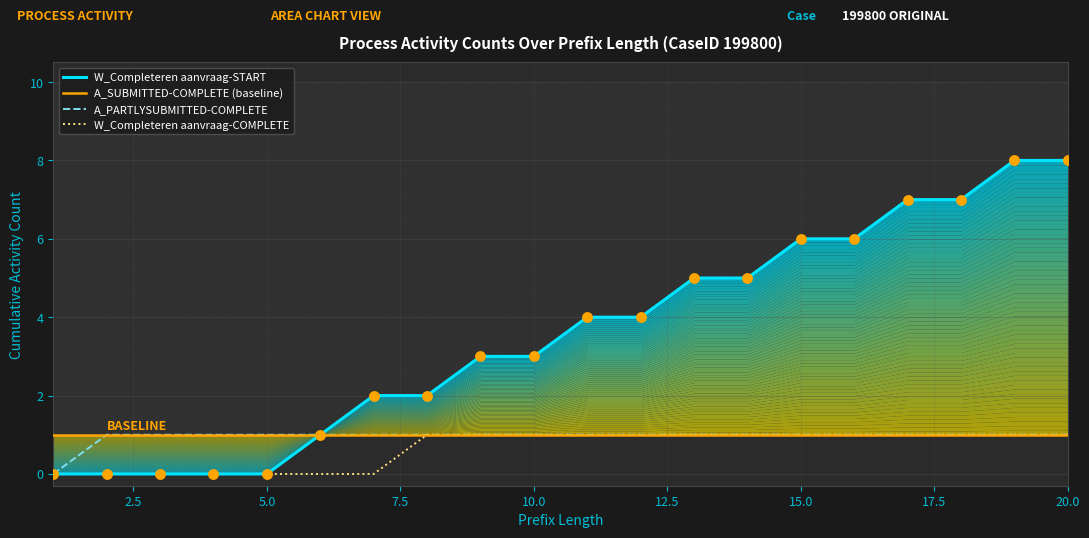

Which series has the widest spread of Y values?

W_Completeren aanvraag-START